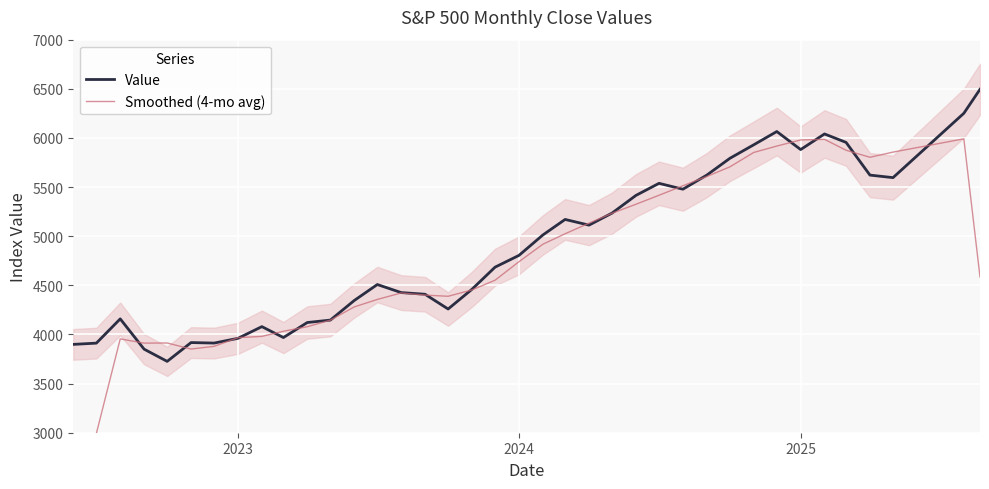

True or false: Value has more than 1 interior local peaks.

True